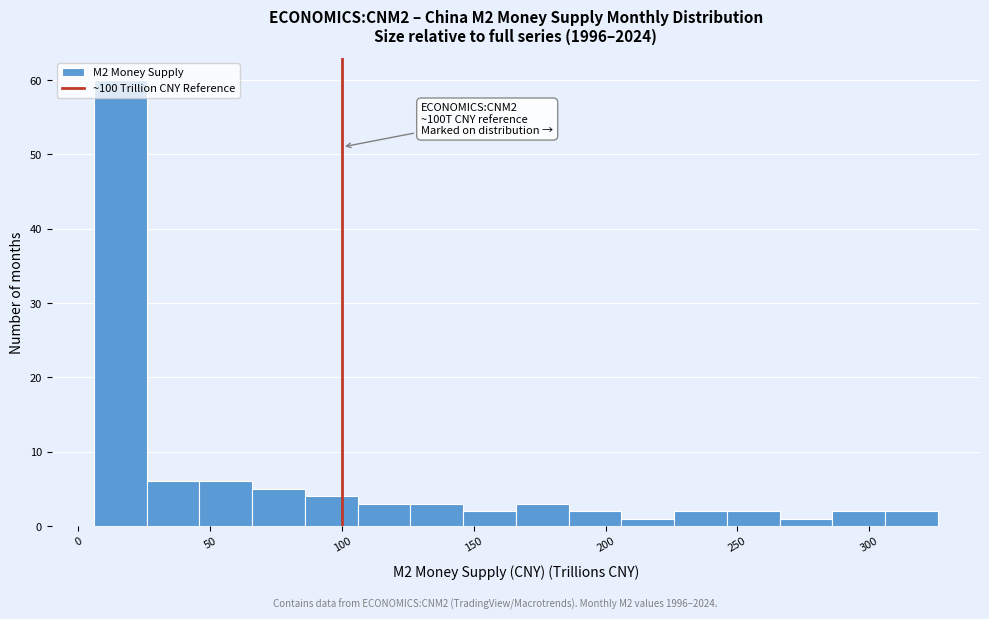

Over which range of the x-axis is the bar tallest?

5 to 25